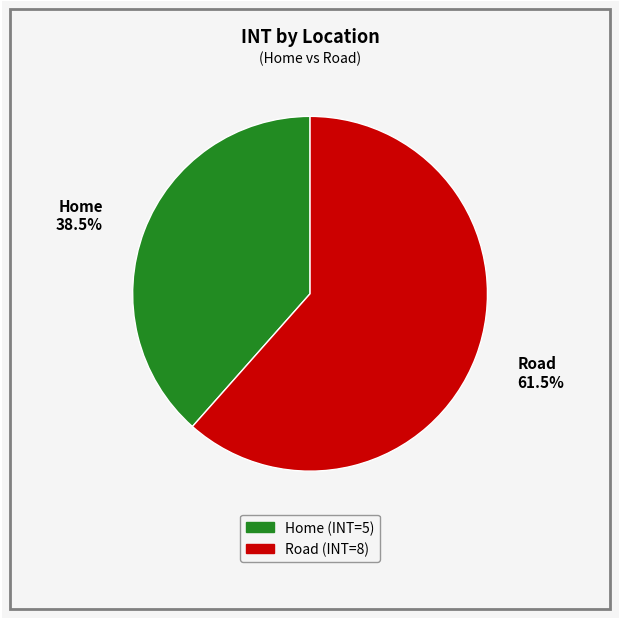

Between Home and Road, which is larger?

Road